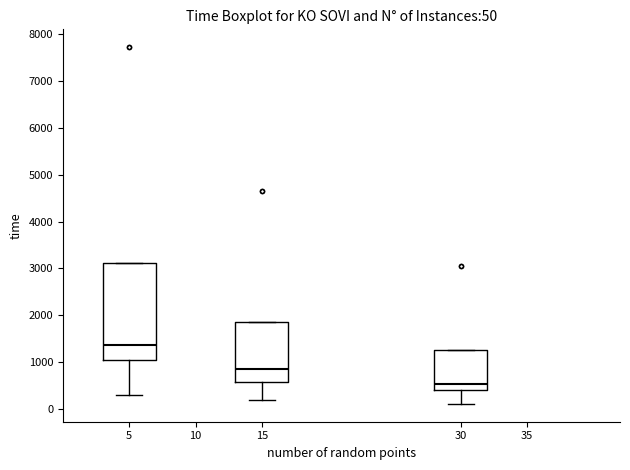

Which box's median line is the lowest?

30